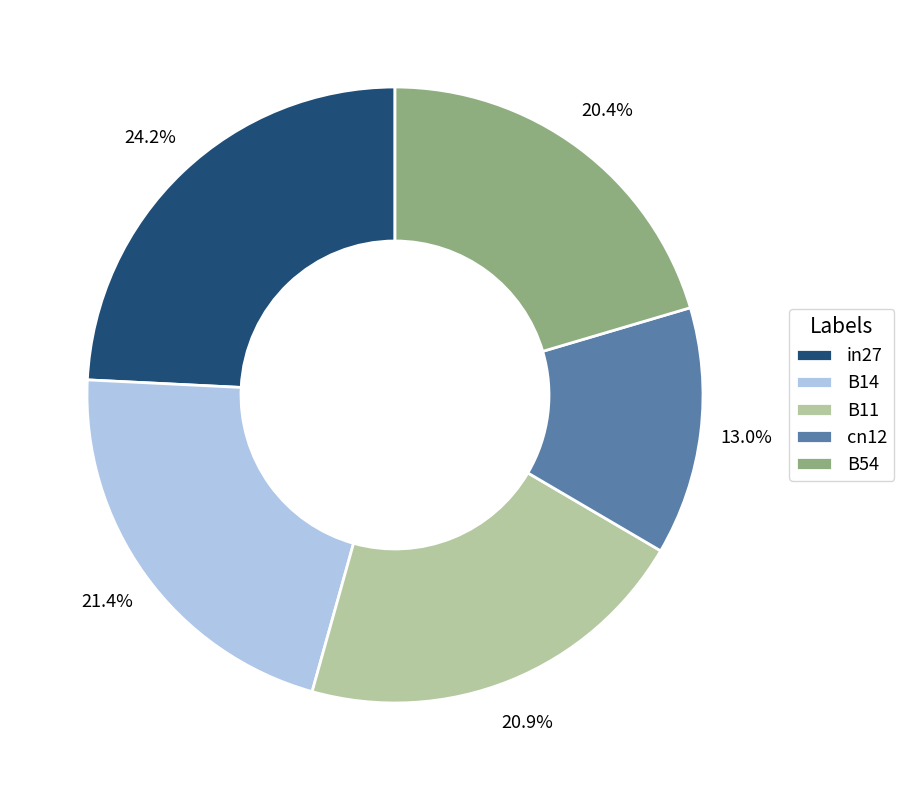

To the nearest percent, what is the average slice percentage?

20%